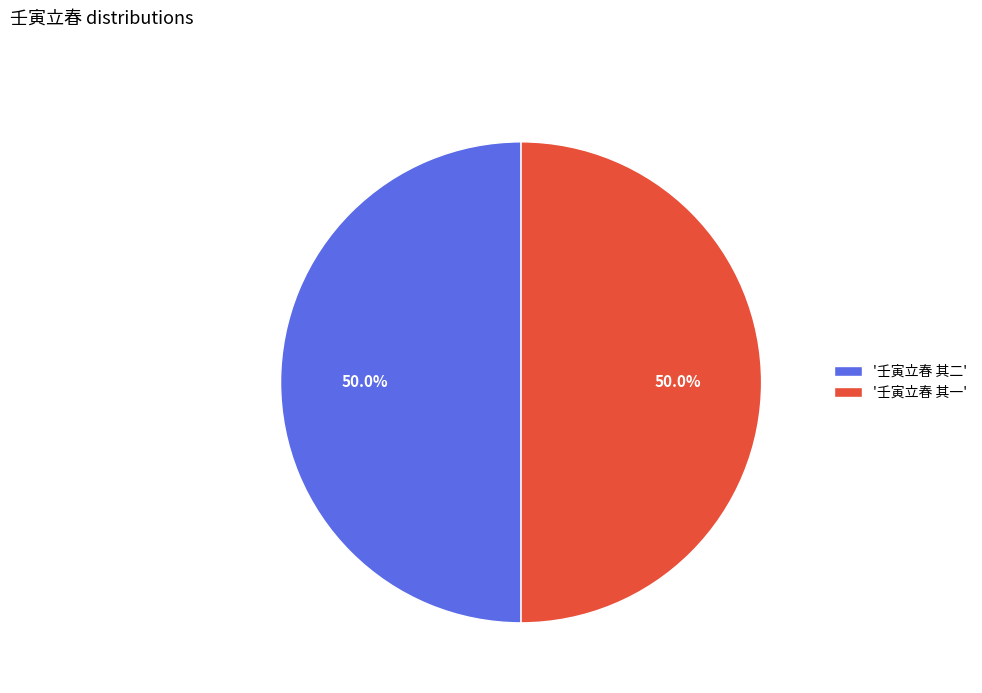

Approximately how many times larger is the value at '壬寅立春 其二' compared to '壬寅立春 其一'?

1.0